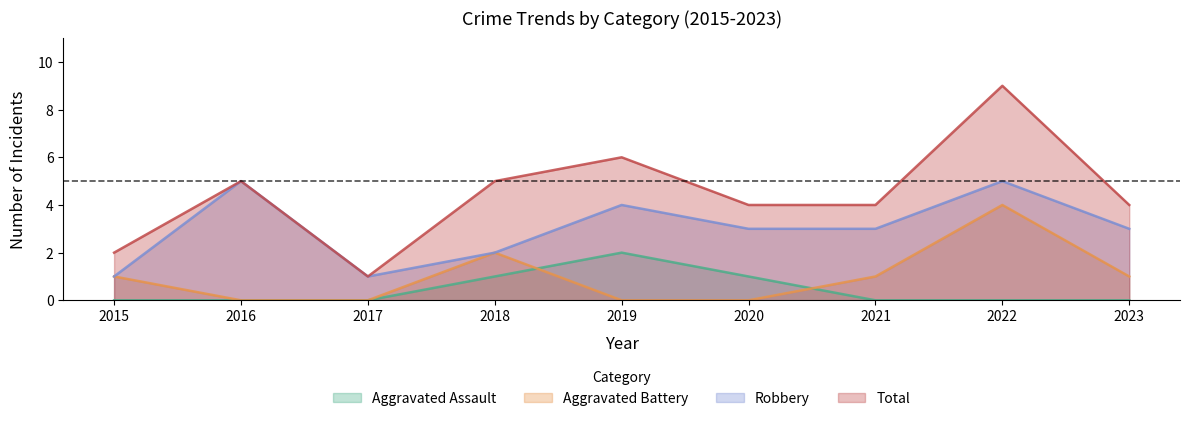

True or false: Robbery and Aggravated Assault intersect in this chart.

False